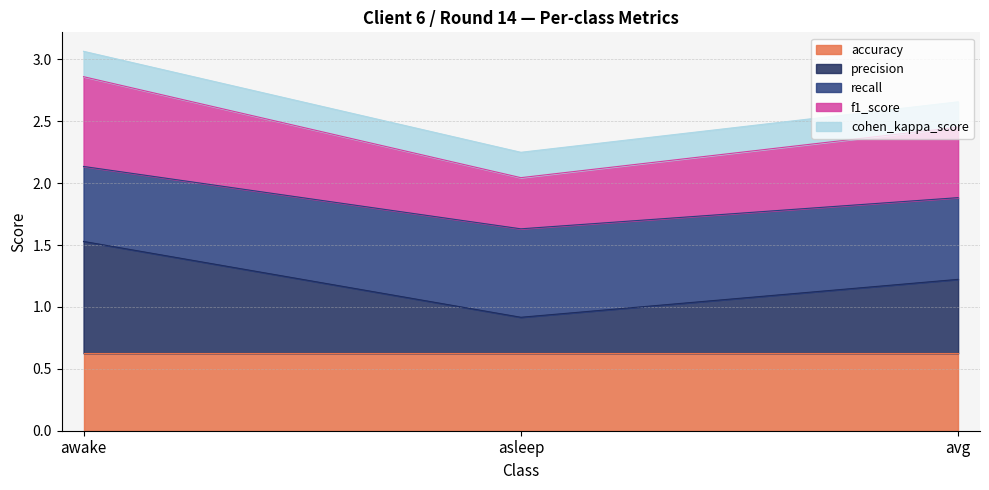

What is the lowest value of the accuracy series?

0.6